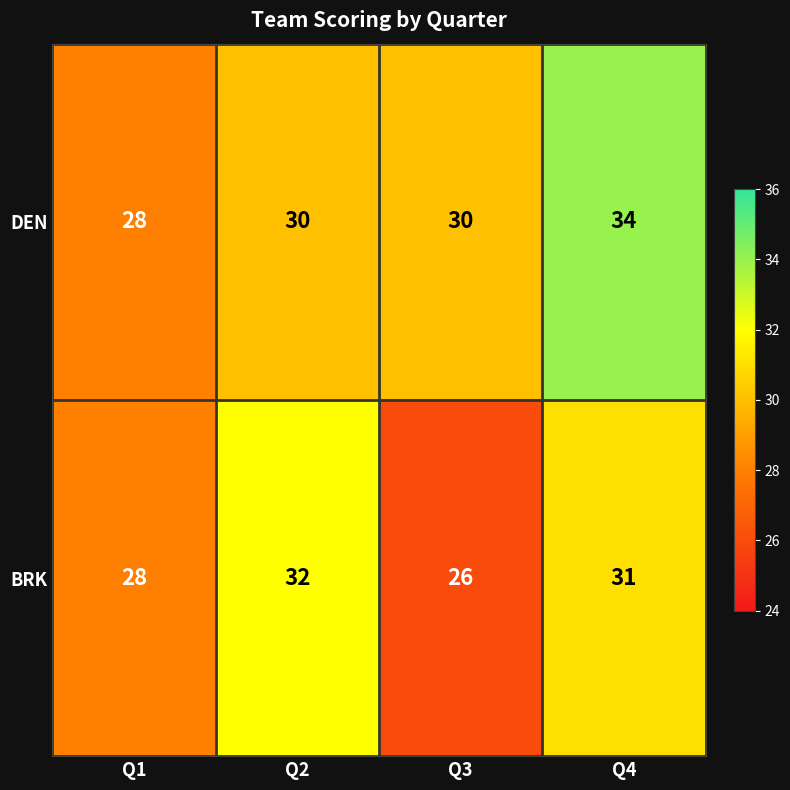

Which category has the highest value across all series?

Q4